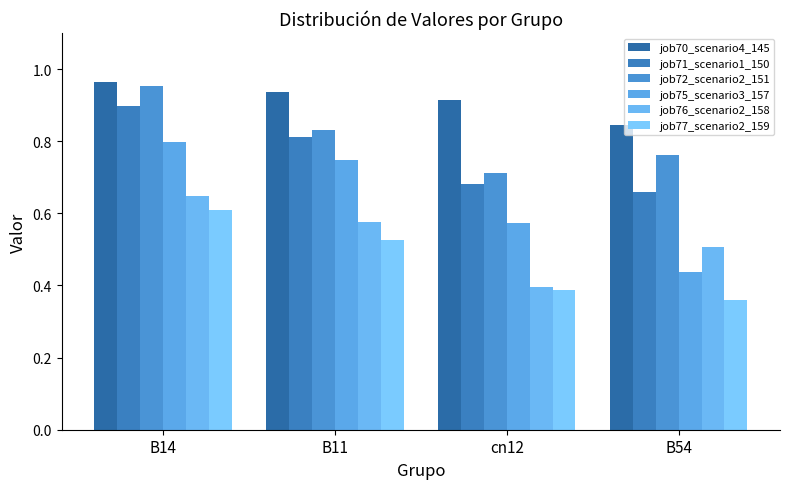

How many bars are there in each group?

6